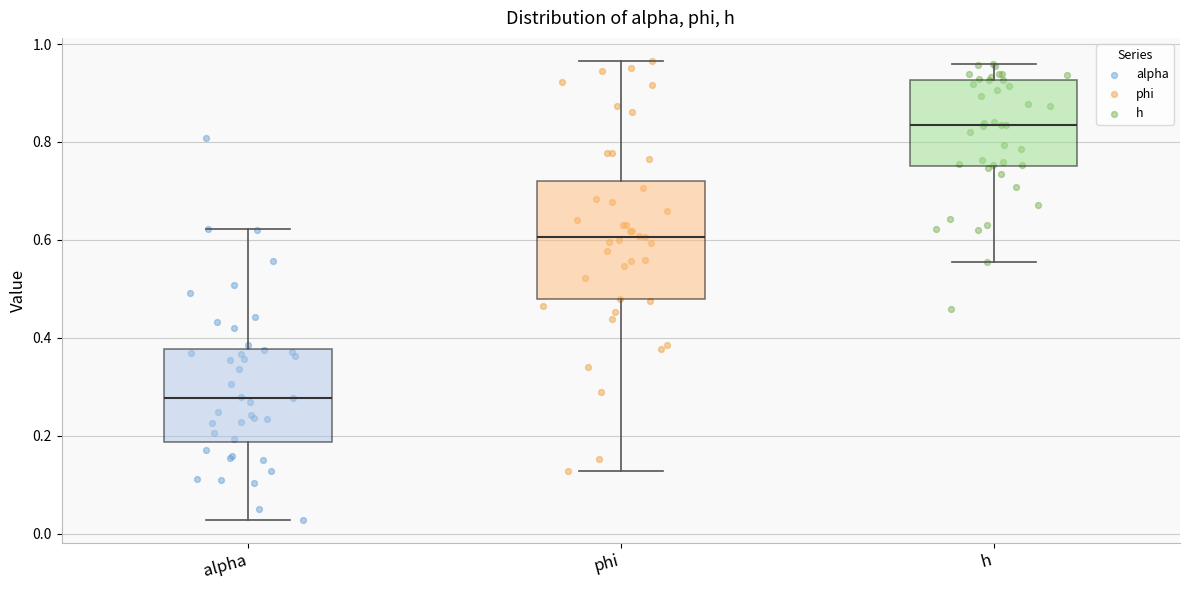

Comparing the boxes themselves (not the whiskers), which one is the tallest?

phi